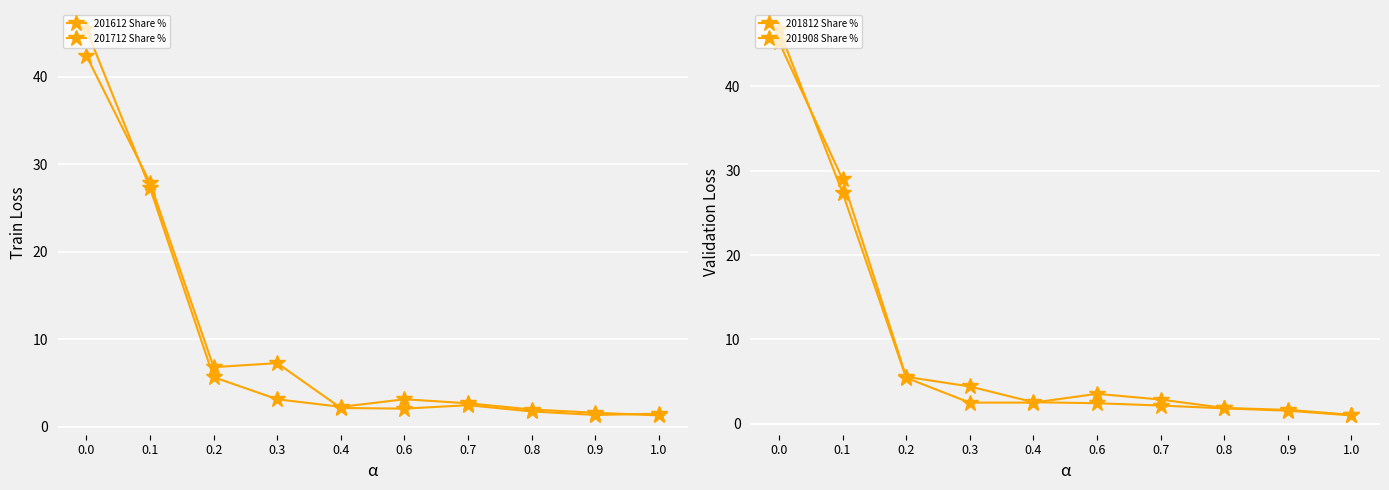

Count the number of categories in the chart.

10